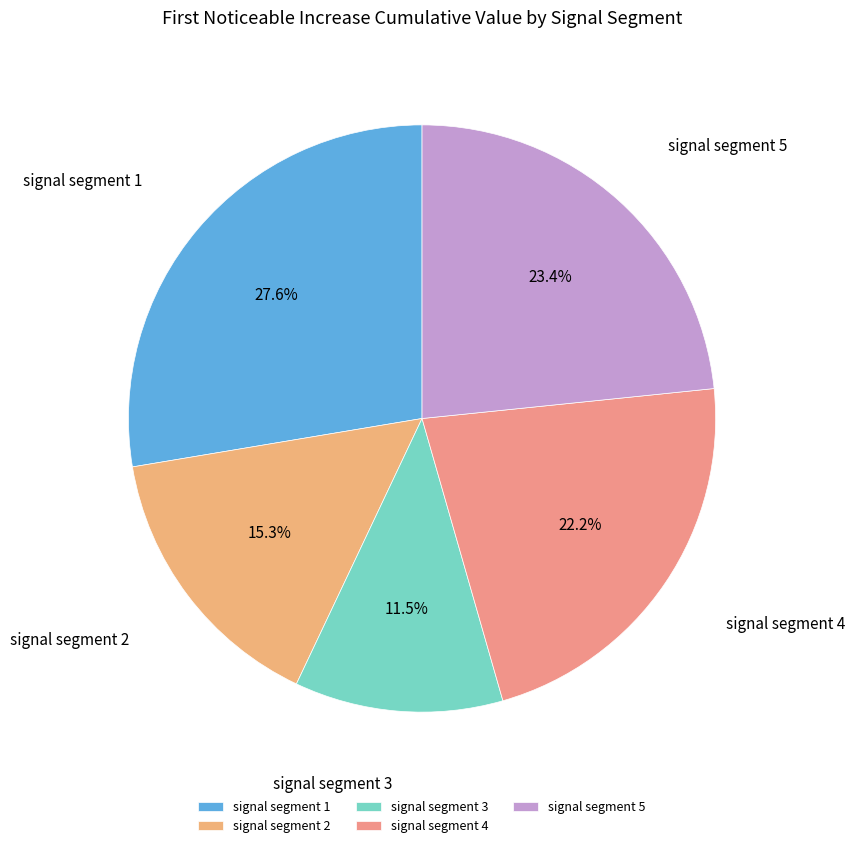

Rank the categories by value from lowest to highest.

signal segment 3, signal segment 2, signal segment 4, signal segment 5, signal segment 1